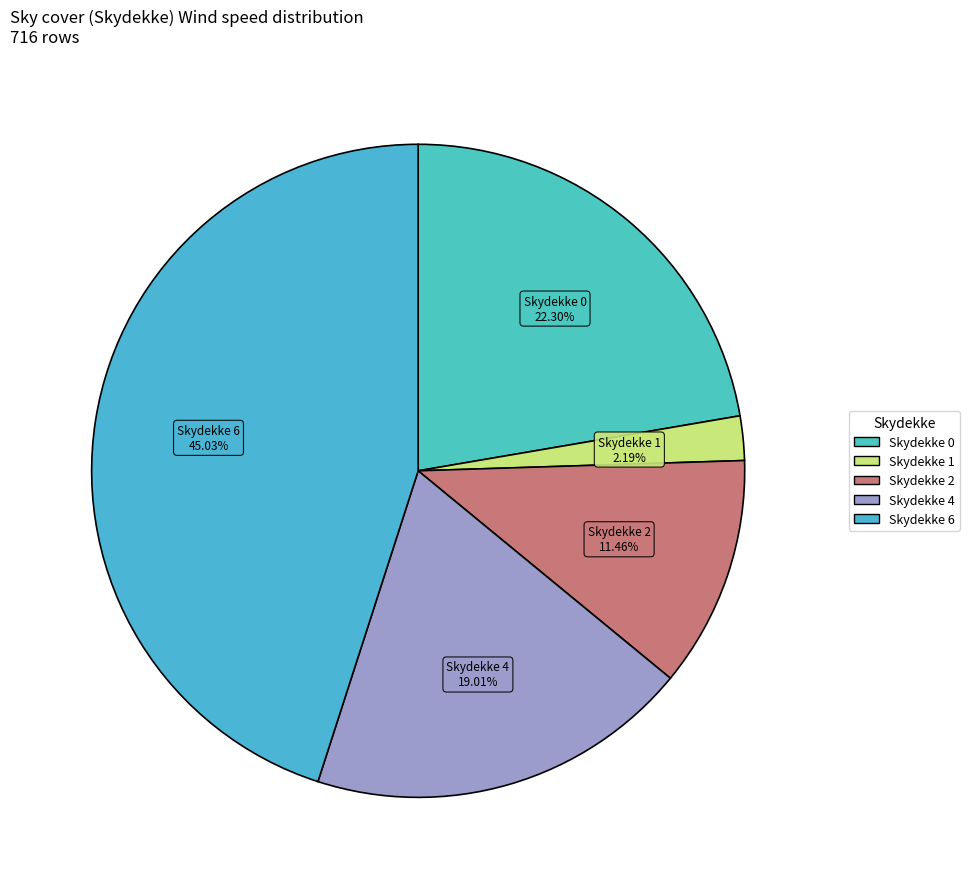

How many segments does this pie chart have?

5